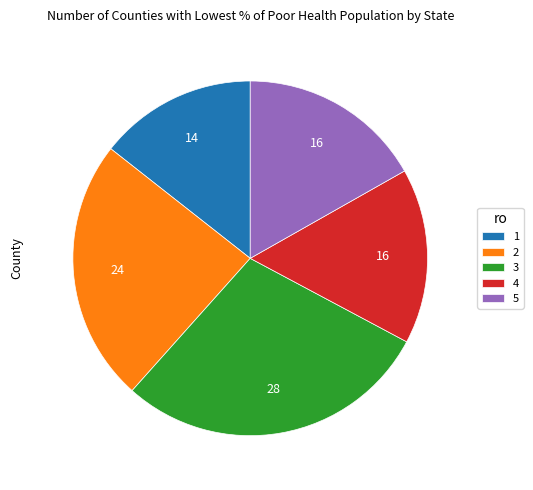

What is the largest slice in the pie chart?

3